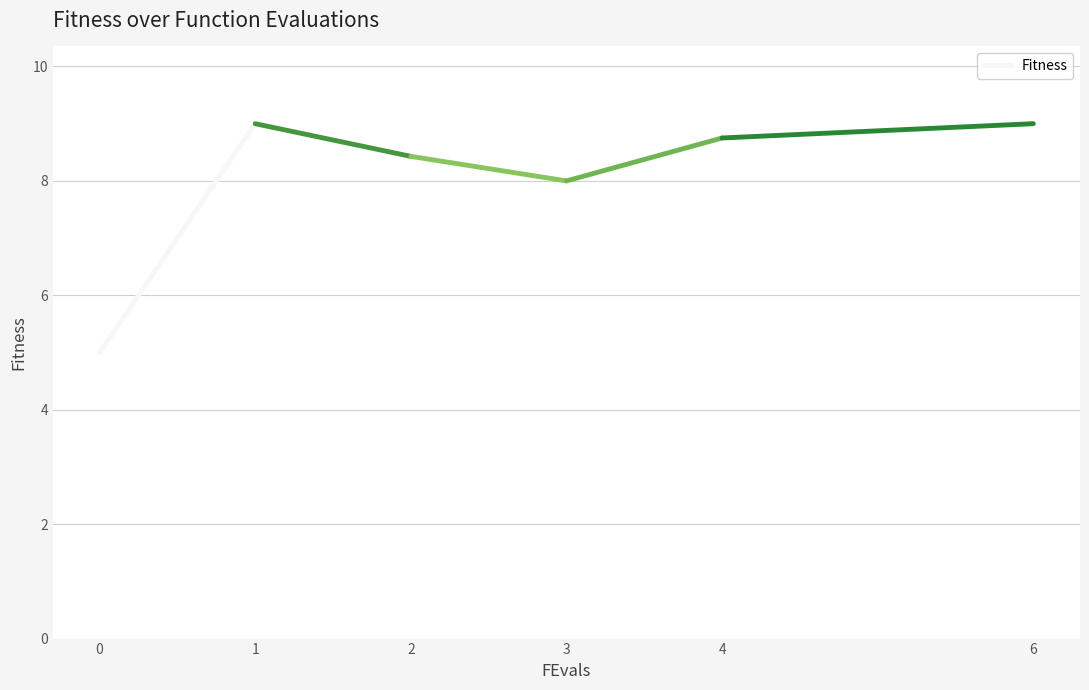

What is the ratio of the value at 0 to the value at 1?

0.6